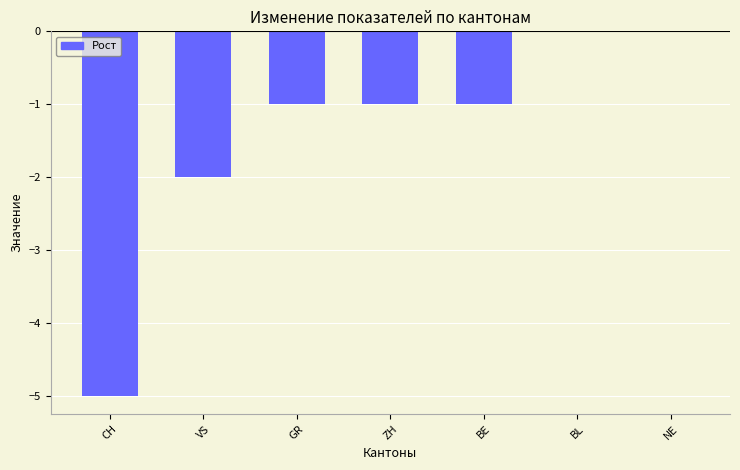

Reading left to right, transcribe all the data shown in this chart.

-5	-2	-1	-1	-1	0	0